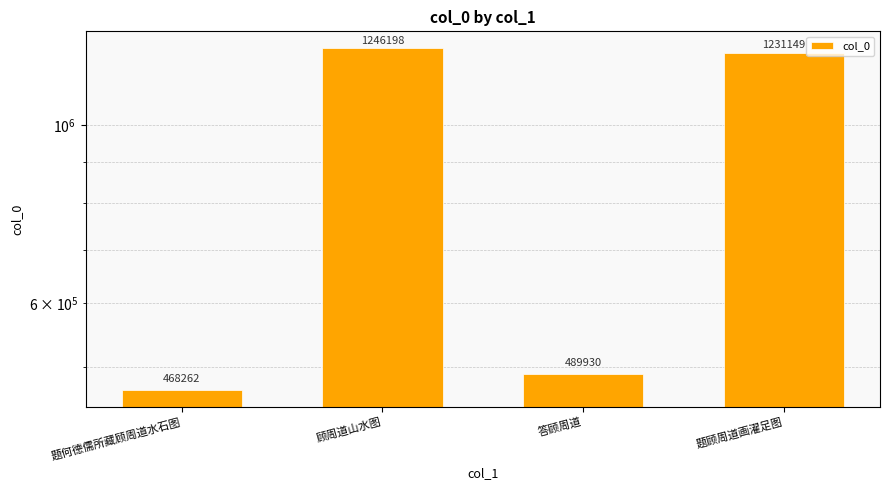

Rank the categories by value from highest to lowest.

顾周道山水图, 题顾周道画濯足图, 答顾周道, 题何德儒所藏顾周道水石图